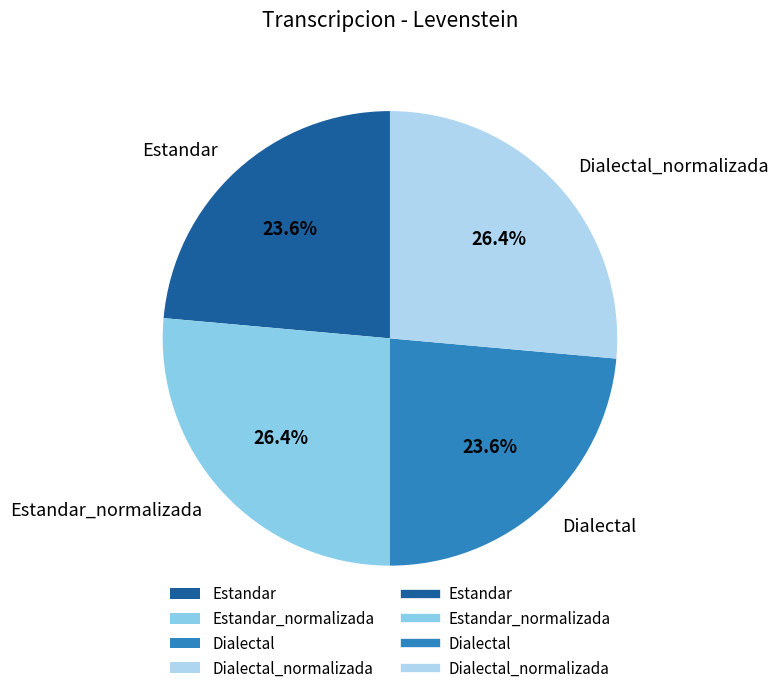

To the nearest percent, what portion does Estandar_normalizada represent?

26%